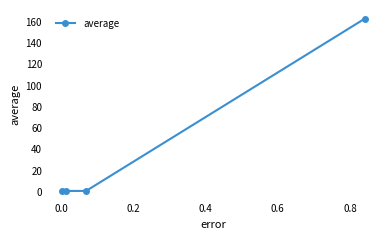

What is the difference between the maximum and minimum values?

162.0